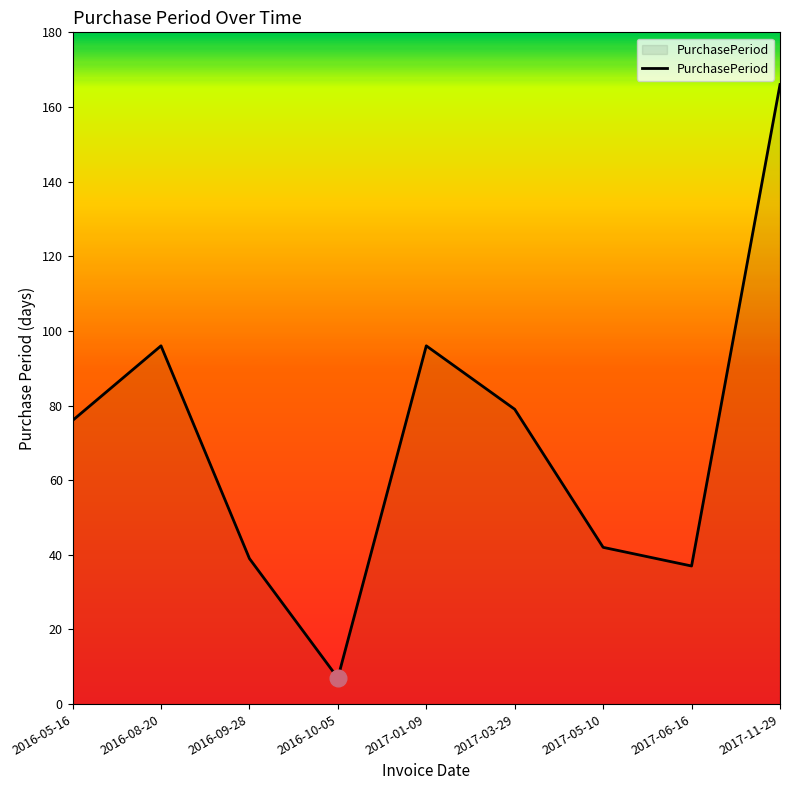

What is the change in value from 2016-10-05 to 2017-06-16?

+30